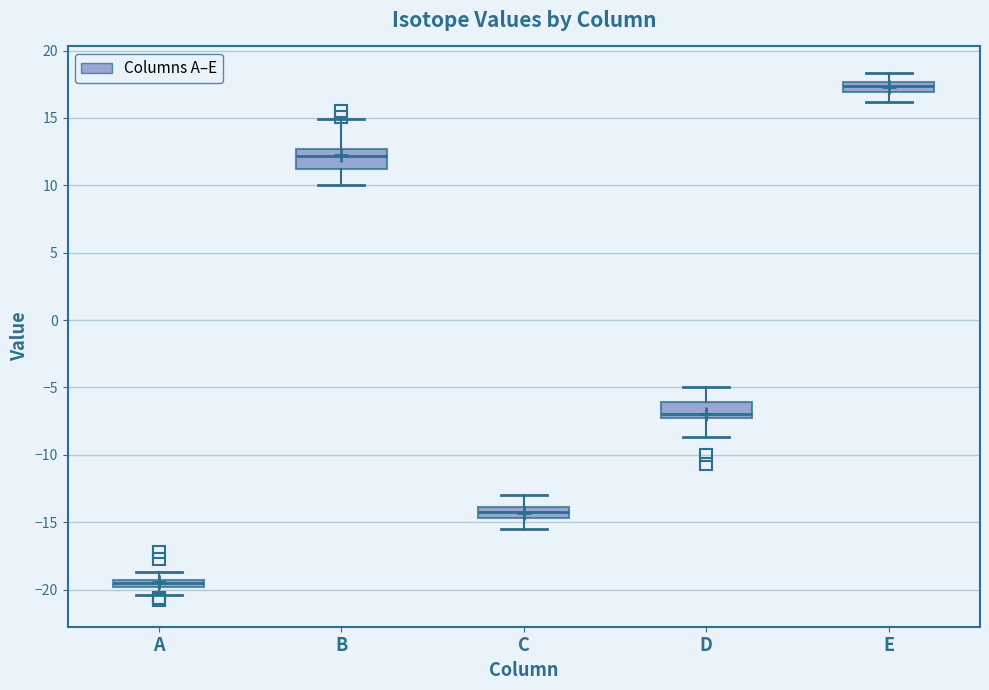

Which box's median line is the highest?

E